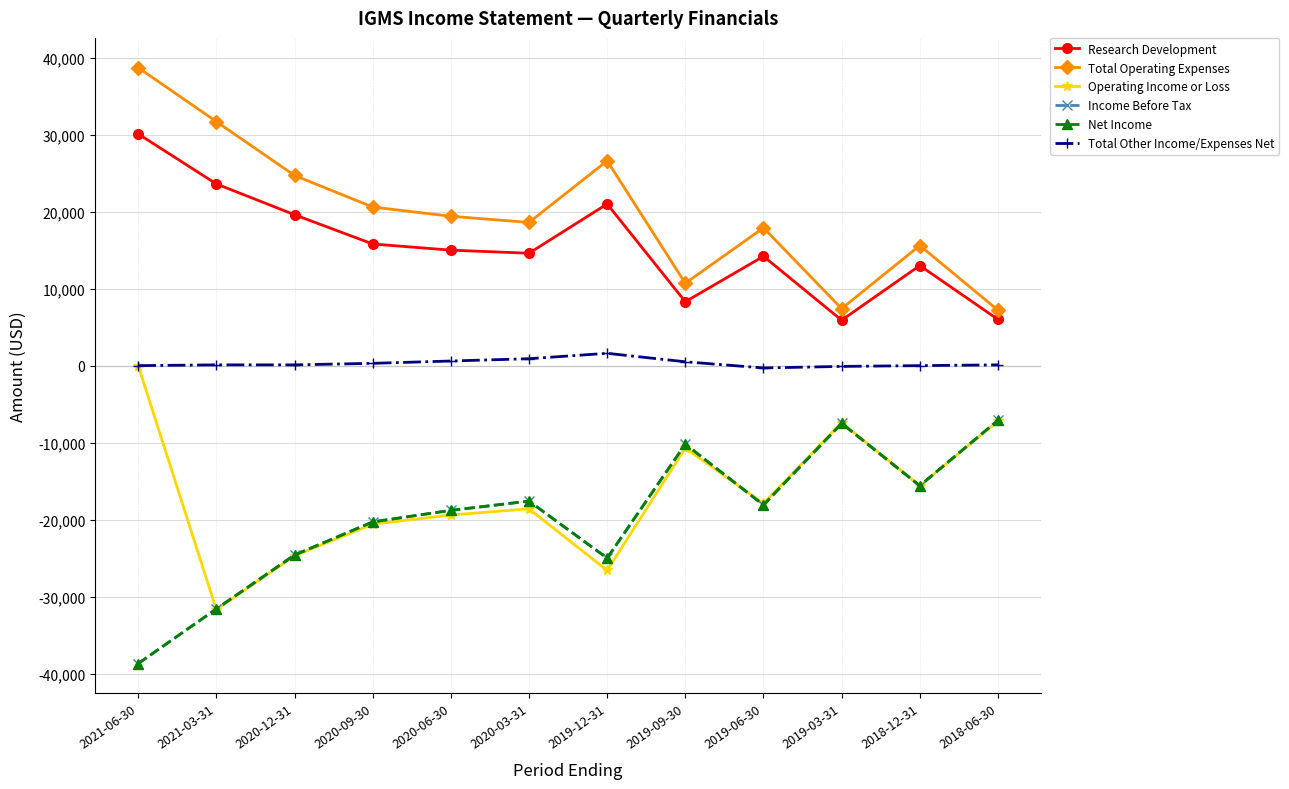

List the series in order of their peak value, lowest first.

Income Before Tax, Net Income, Operating Income or Loss, Total Other Income/Expenses Net, Research Development, Total Operating Expenses